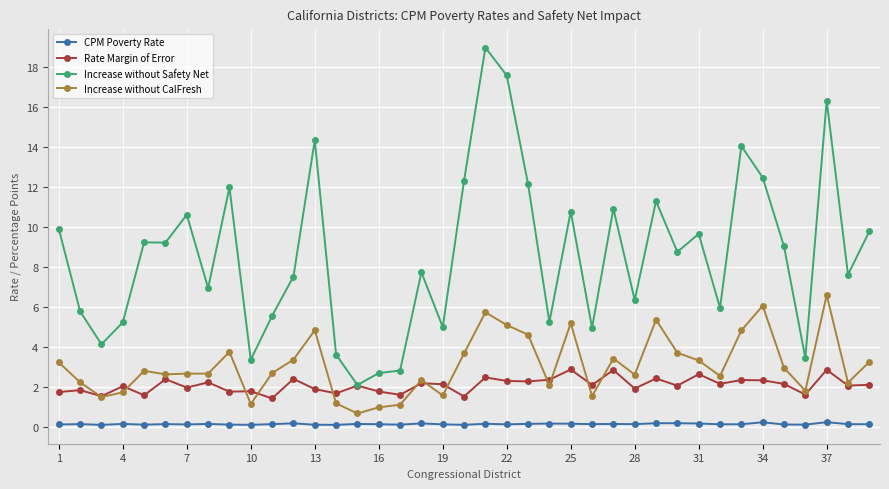

True or false: Increase without Safety Net has more than 0 interior local peaks.

True